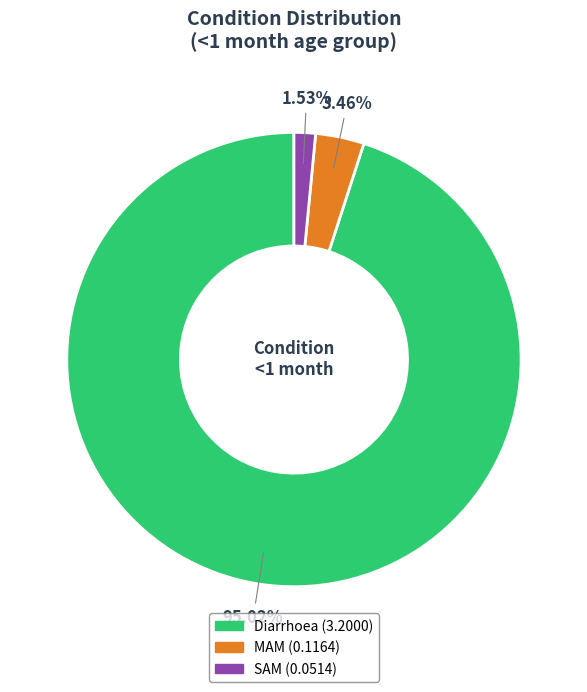

What is the largest slice in the pie chart?

Diarrhoea